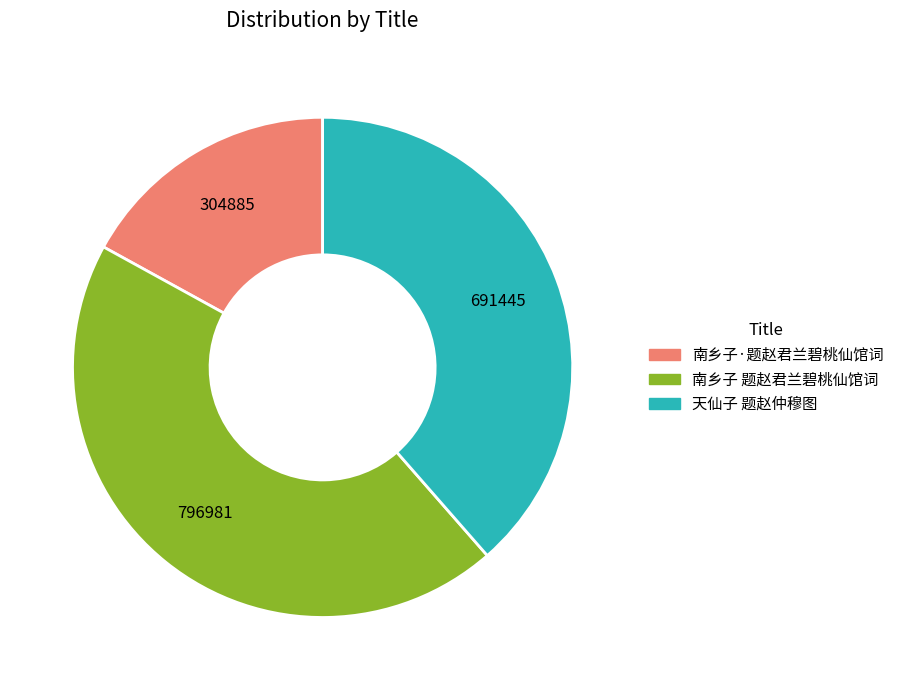

Which category has the biggest portion of the pie?

南乡子 题赵君兰碧桃仙馆词